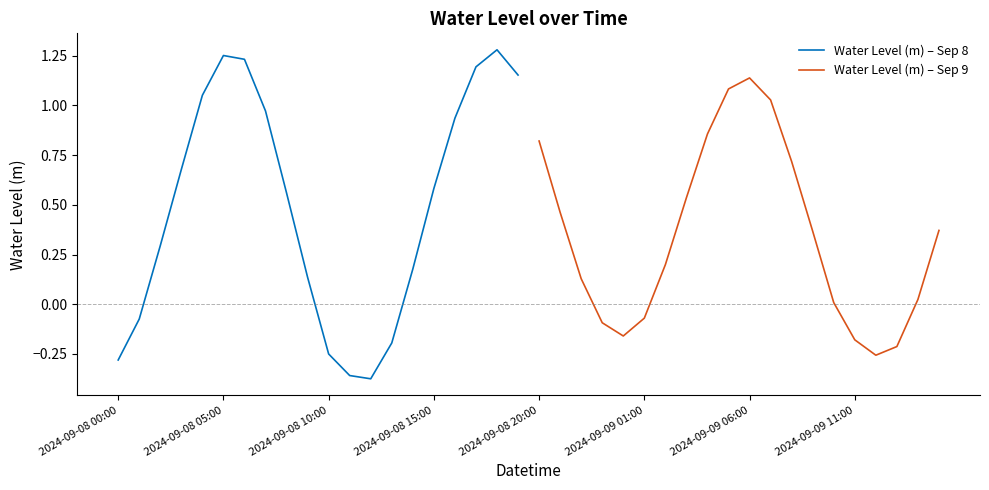

What is the maximum value for Water Level (m) – Sep 8?

1.3